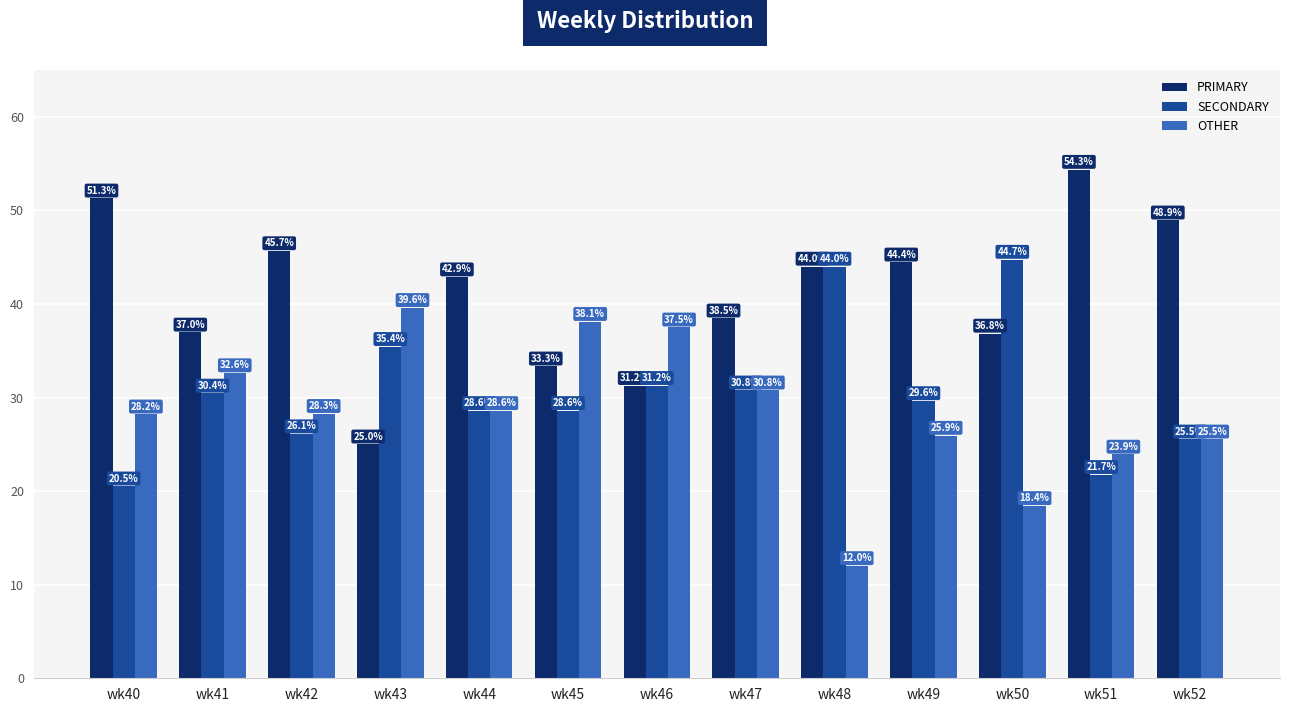

What is the value of the PRIMARY bar at the 12th from the left?

54.3